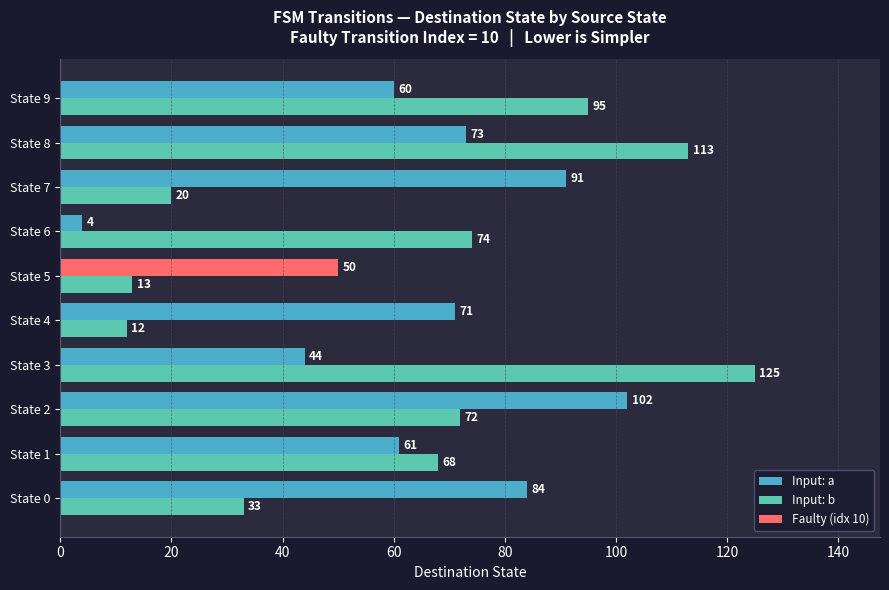

Are the bars horizontal?

Yes